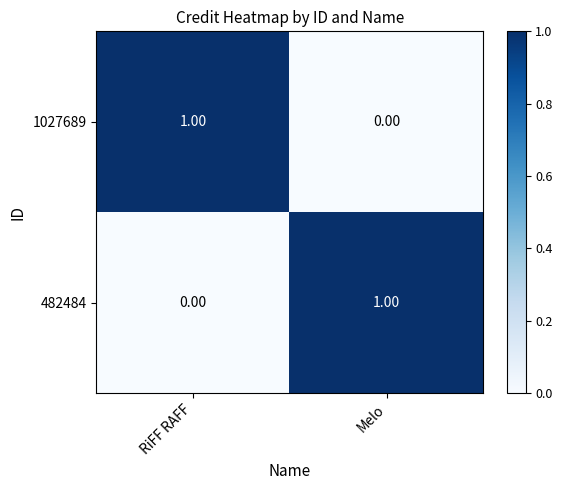

At which label is 482484 closest to 0?

RiFF RAFF